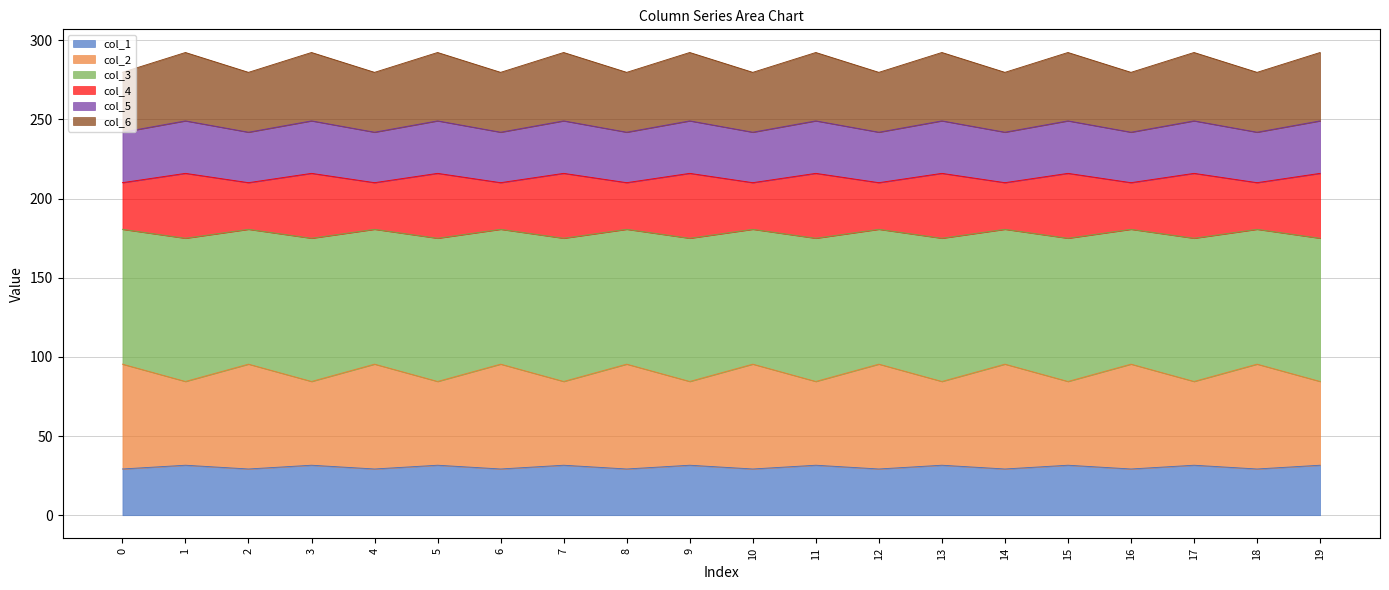

The value of col_1 at 7 is 48.3. True or false?

False